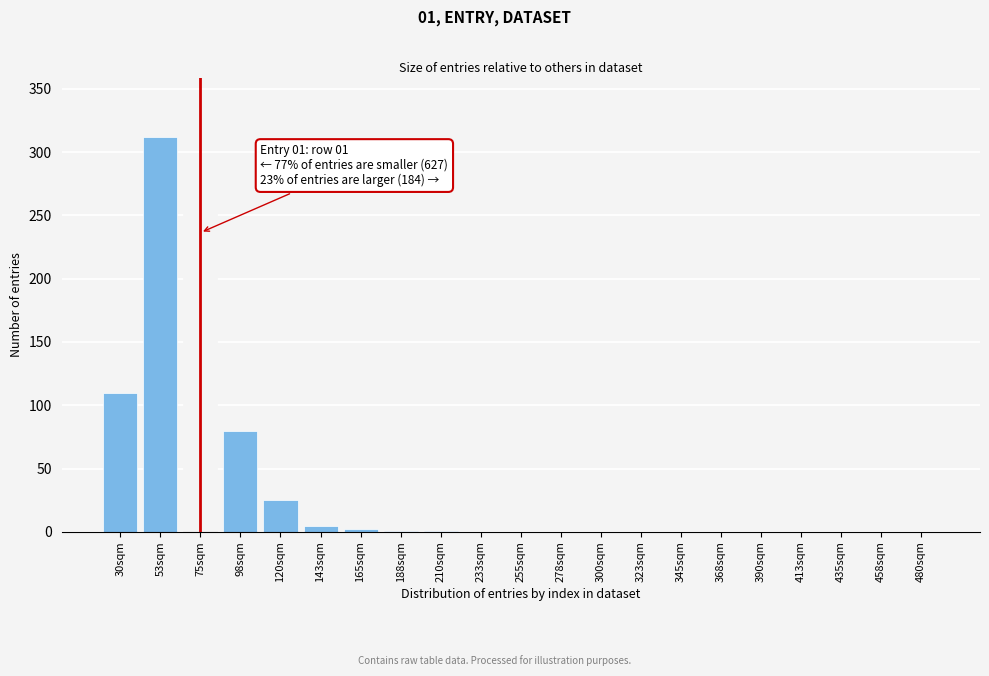

At which label is the value closest to 156?

30sqm